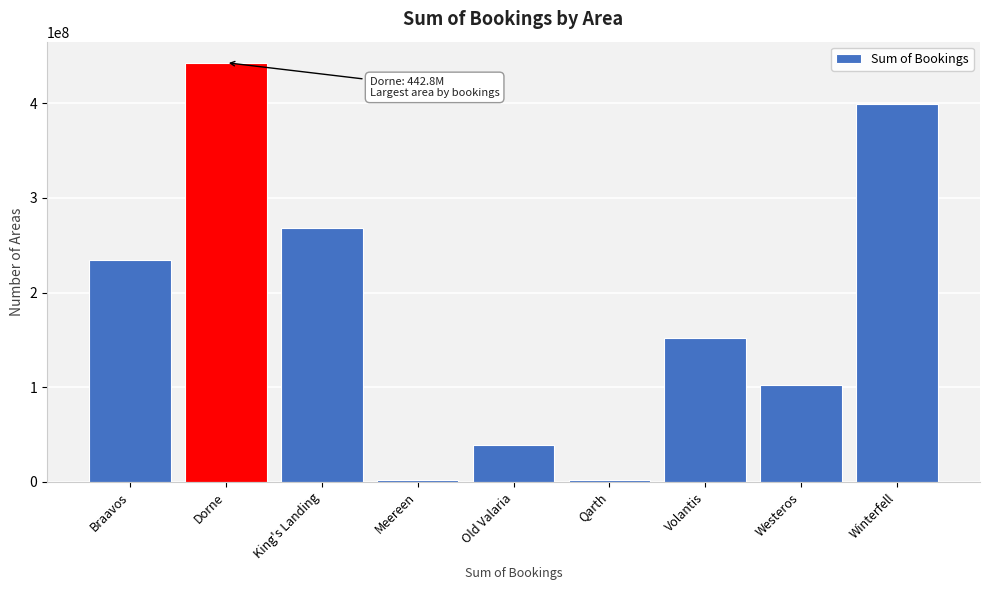

Which category has the highest value across all series?

Dorne